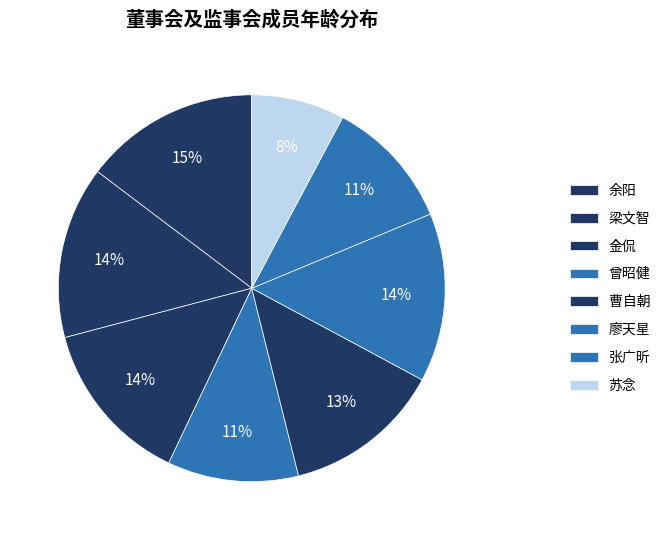

To the nearest percent, what portion does 曾昭健 represent?

11%